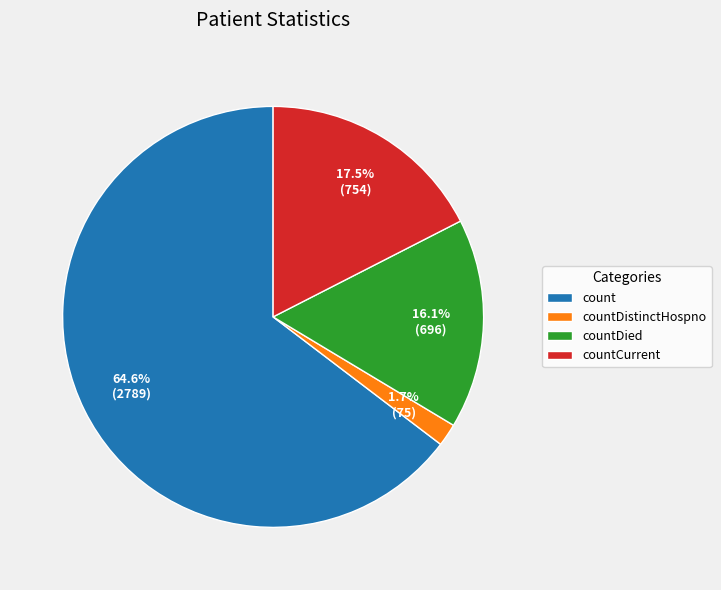

Which slice is the smallest?

countDistinctHospno